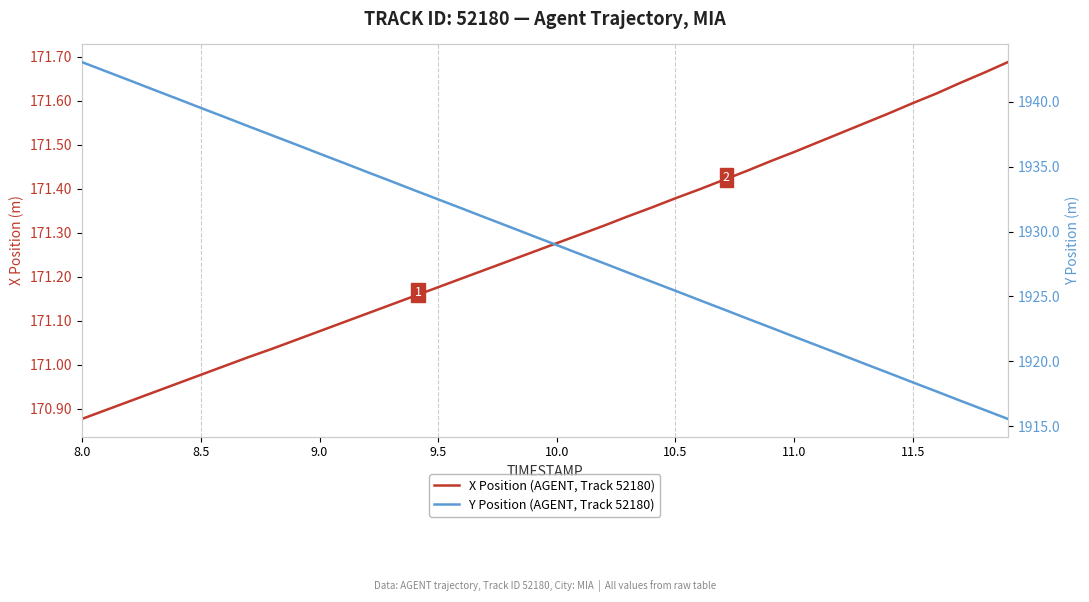

Reading left to right, what are all the values shown in this chart?

X Position (AGENT, Track 52180): 170.9	170.9	170.9	170.9	171.0	171.0	171.0	171.0	171.0	171.1	171.1	171.1	171.1	171.1	171.2	171.2	171.2	171.2	171.2	171.3	171.3	171.3	171.3	171.3	171.4	171.4	171.4	171.4	171.4	171.5	171.5	171.5	171.5	171.5	171.6	171.6	171.6	171.6	171.7	171.7
Y Position (AGENT, Track 52180): 1943.0	1942.3	1941.6	1940.9	1940.2	1939.5	1938.8	1938.1	1937.4	1936.7	1936.0	1935.3	1934.6	1933.9	1933.2	1932.5	1931.8	1931.1	1930.4	1929.7	1929.0	1928.2	1927.5	1926.8	1926.1	1925.4	1924.7	1924.0	1923.3	1922.6	1921.9	1921.2	1920.5	1919.8	1919.1	1918.4	1917.7	1917.0	1916.3	1915.6